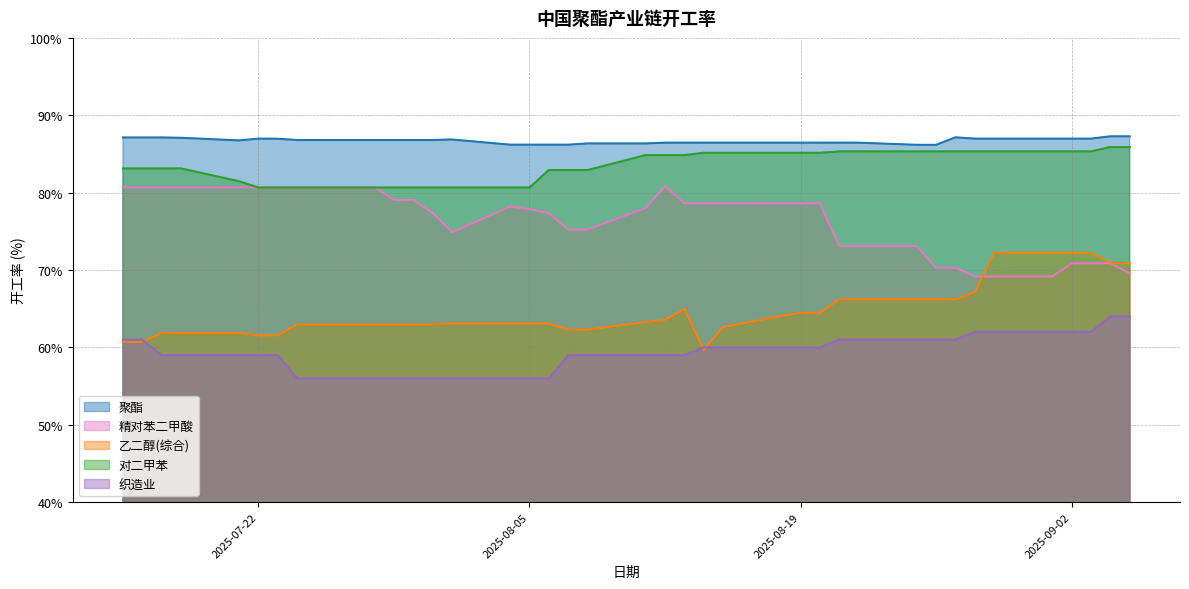

What is the spread (max minus min) of values at 2025-07-30?

30.8